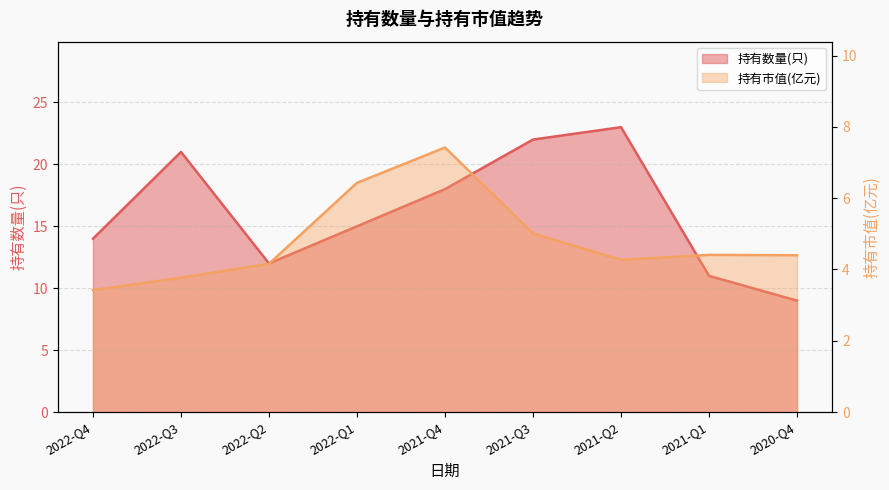

The 持有市值(亿元) series shows 2.8 at 2021-Q1. True or false?

False